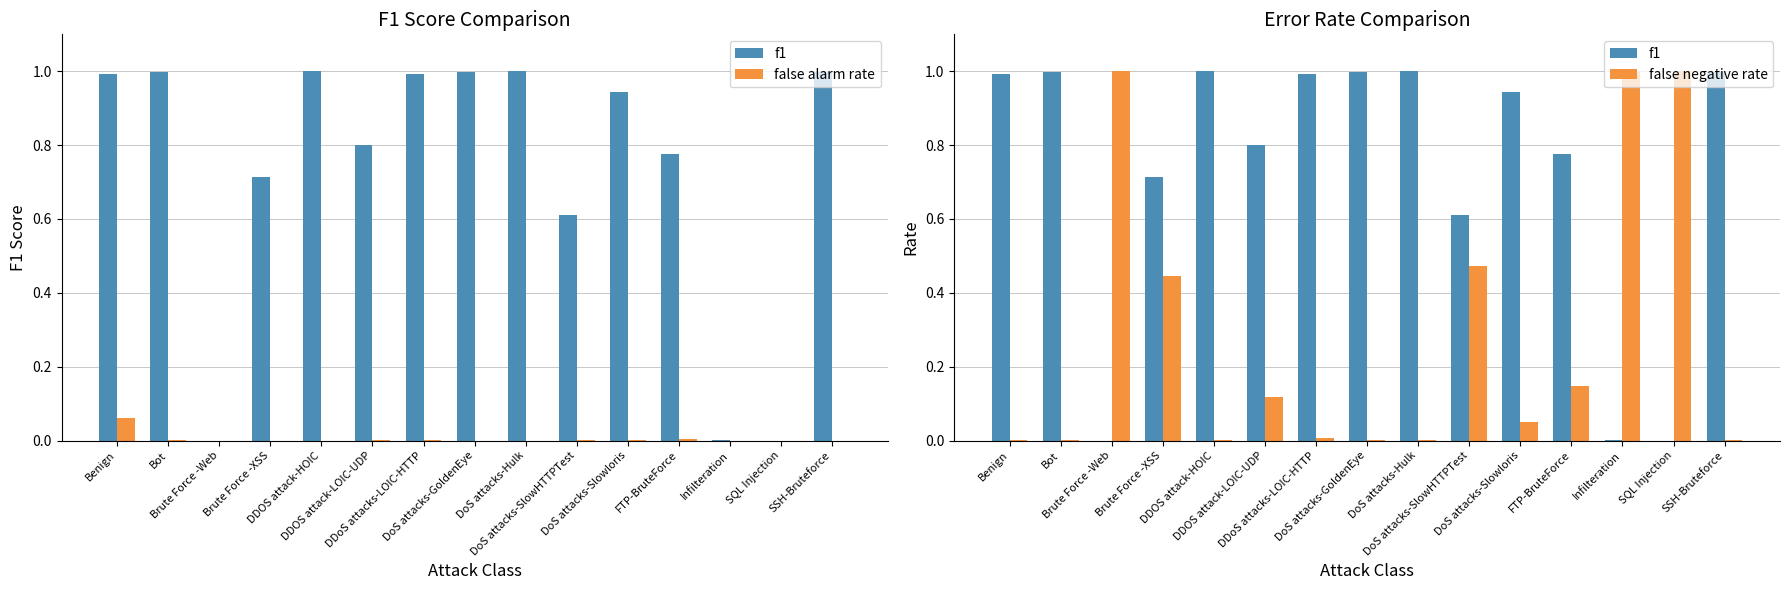

Is it true that false alarm rate equals 0.0 at DDoS attacks-LOIC-HTTP?

True